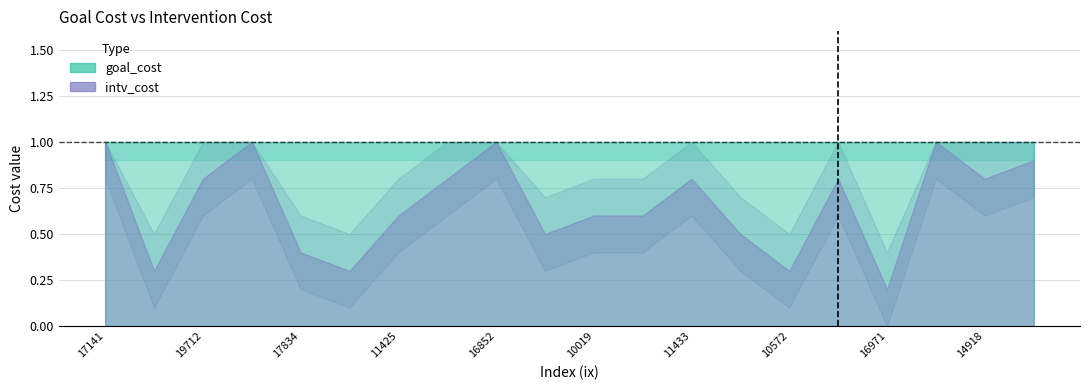

At how many categories does at least one series exceed 0?

20